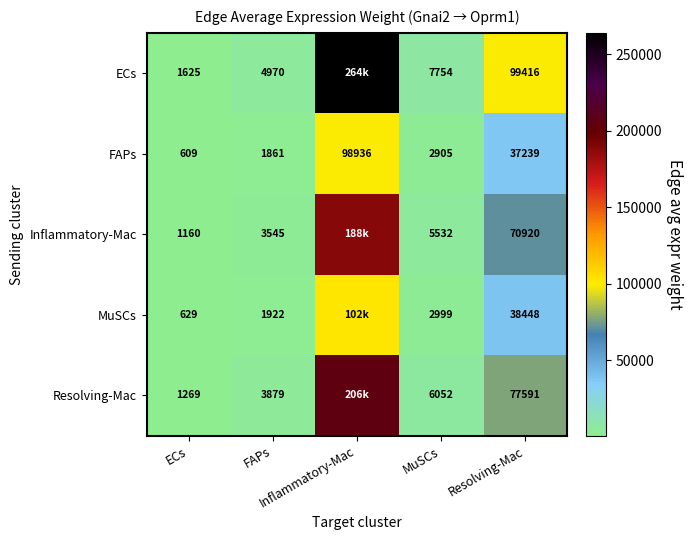

What is the difference between the maximum and minimum values in the Resolving-Mac series?

204875.6